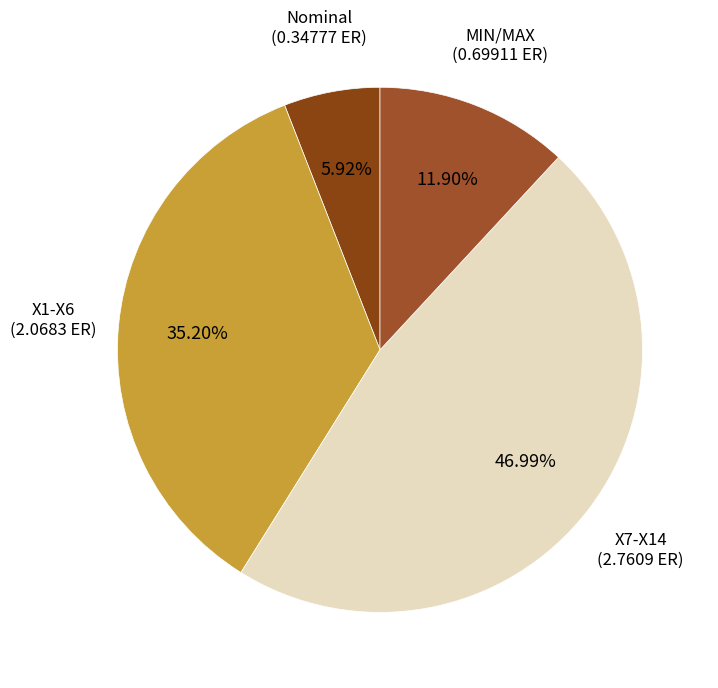

How many slices are in this pie chart?

4